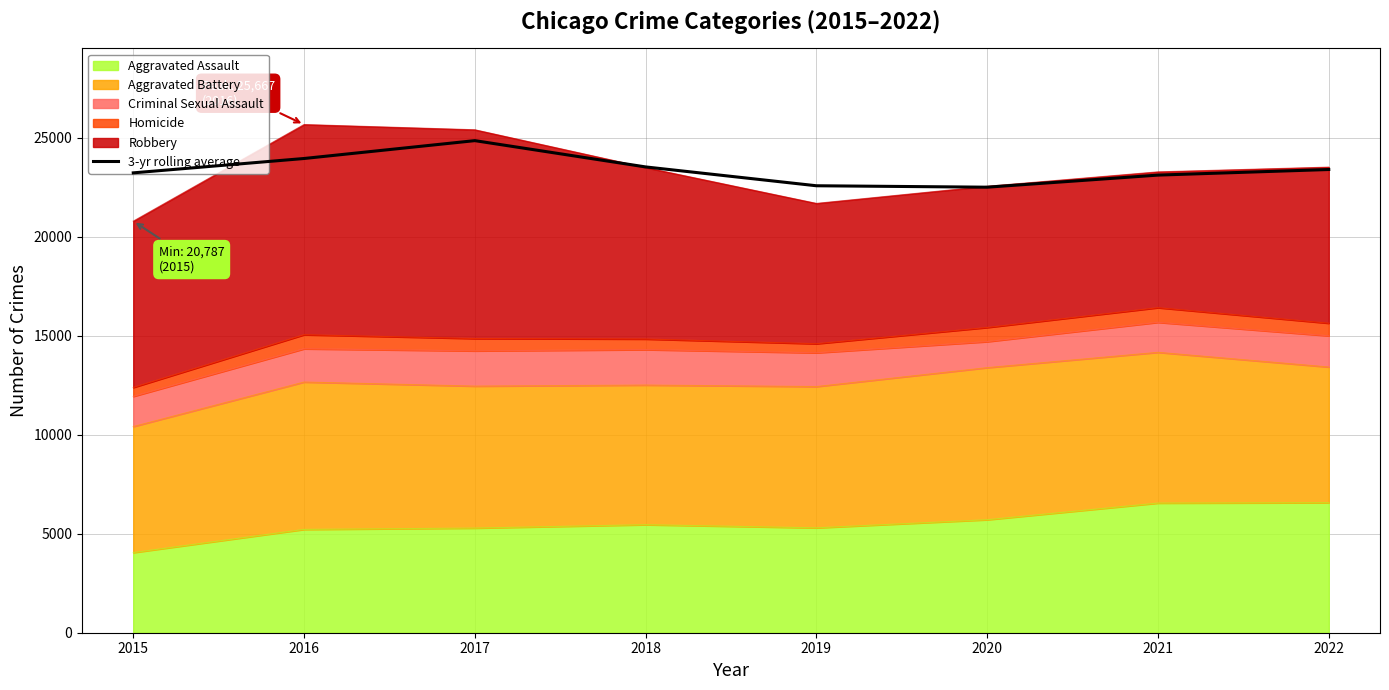

Approximately how many times larger is the value at 2019 compared to 2020?

1.0